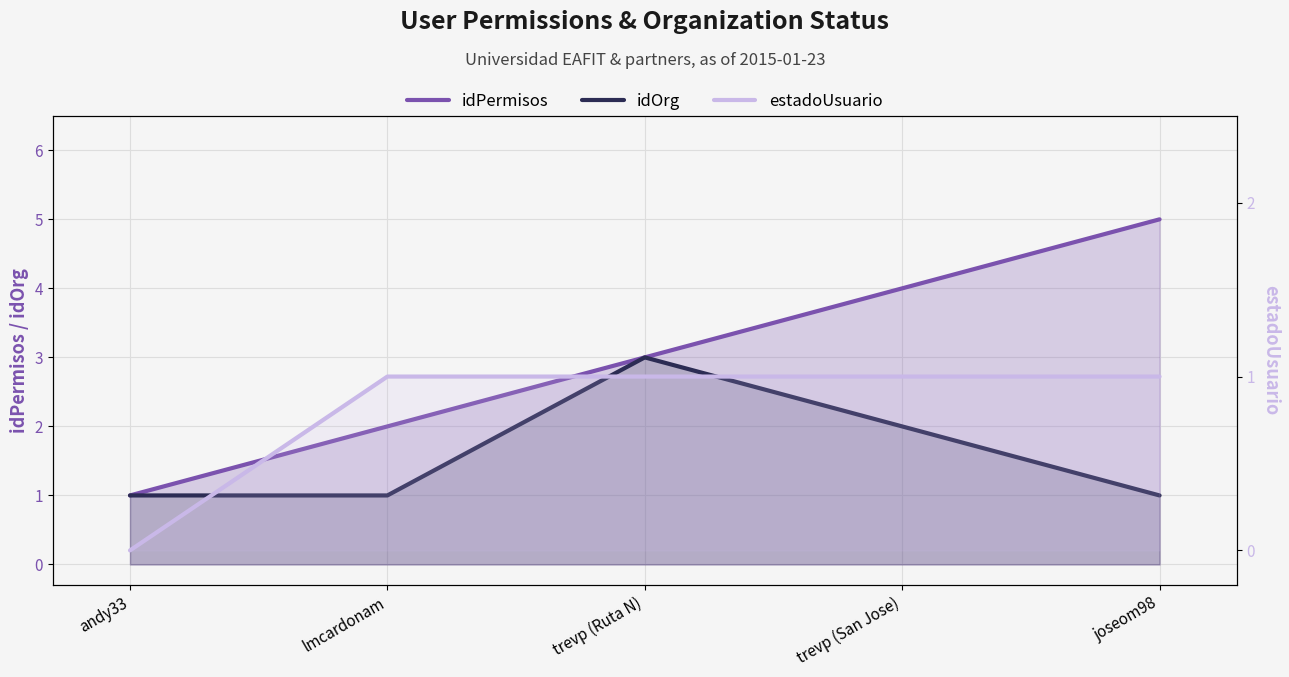

How many distinct data groups are displayed?

3